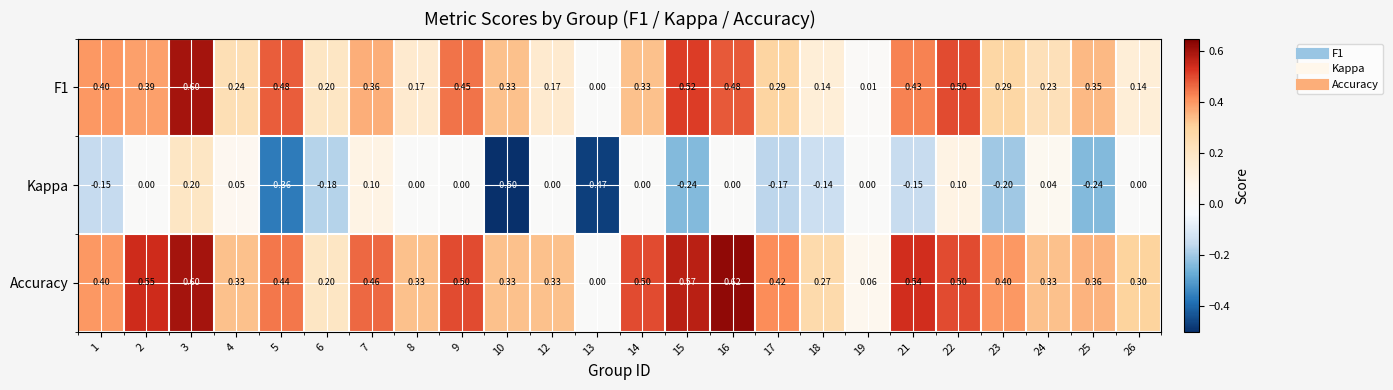

Which series changed the most between 8 and 18?

Kappa